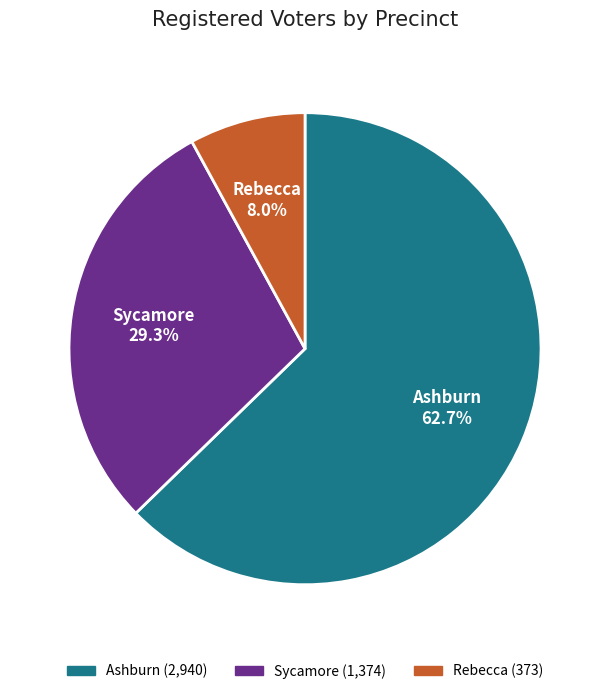

Is Ashburn the majority of the pie?

Yes